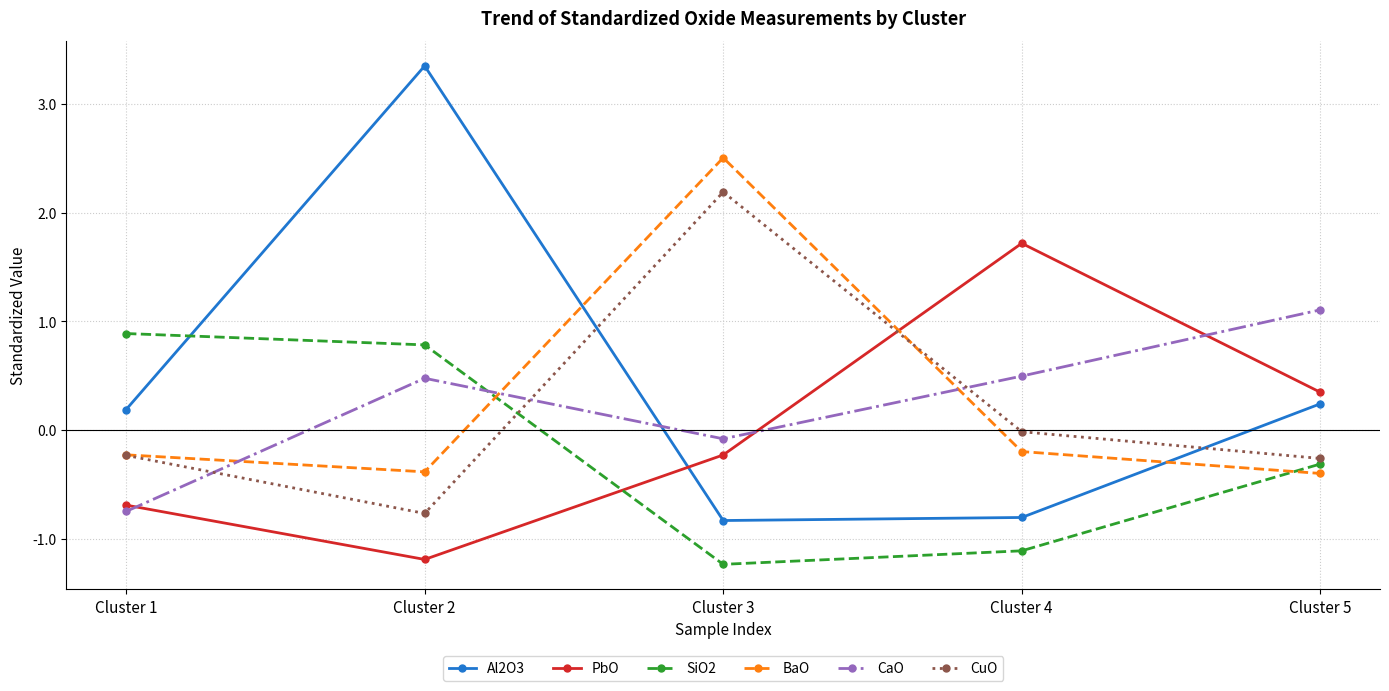

True or false: CuO has more than 0 points higher than both neighbors.

True